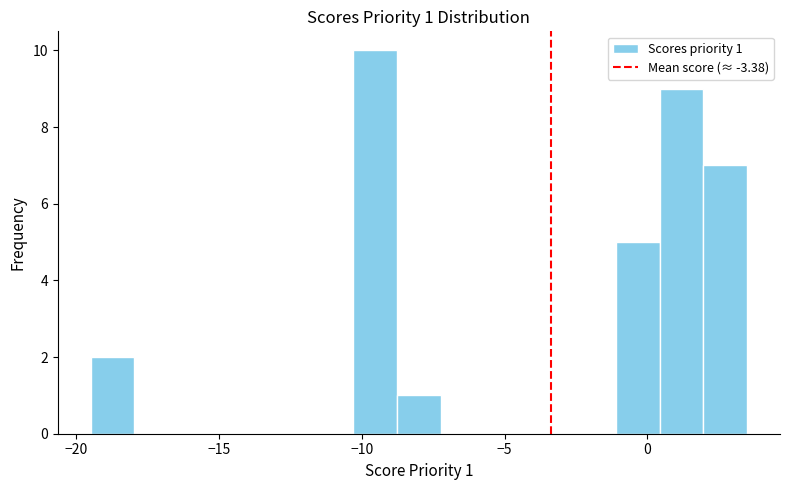

Read against the x-axis, roughly where is the centre of the tallest bar?

-9.5